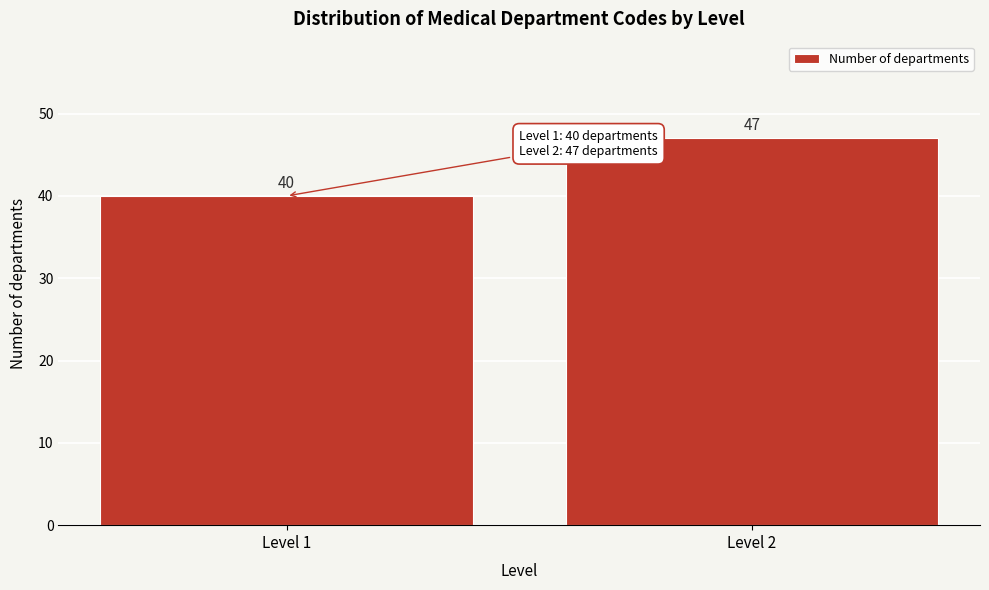

Reading left to right, extract all data points from this chart.

40	47